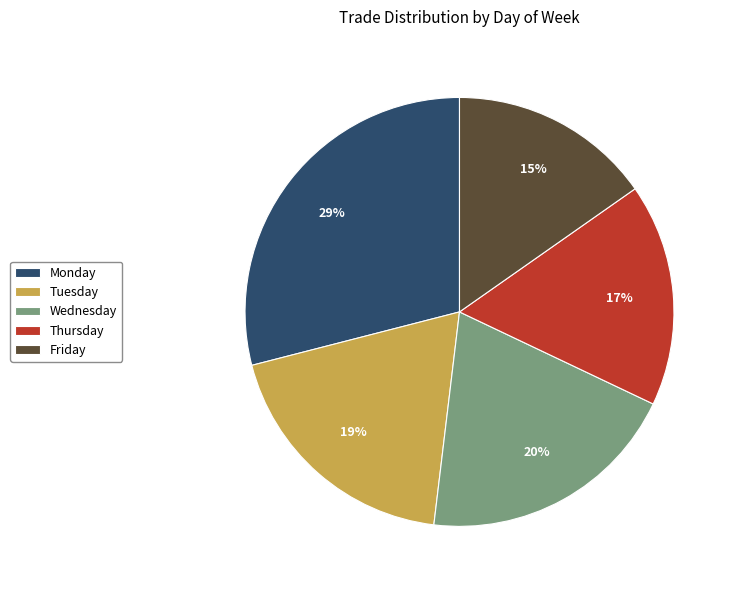

Does any single category account for the majority?

No